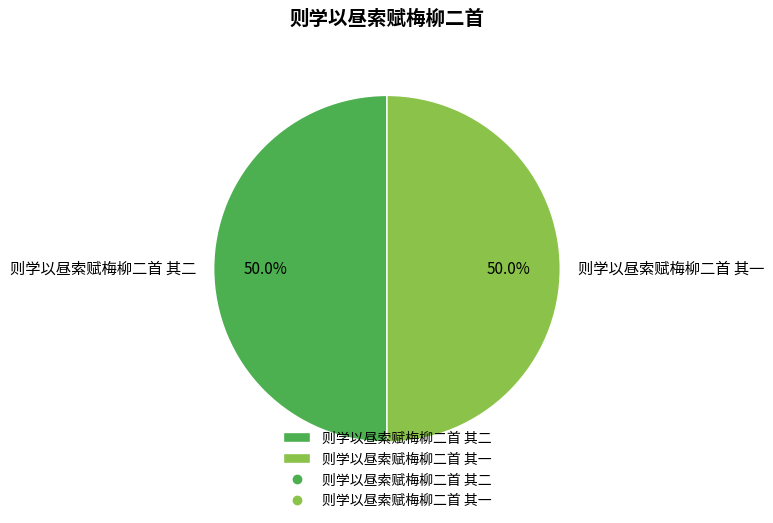

What is the ratio of the value at 则学以昼索赋梅柳二首 其二 to the value at 则学以昼索赋梅柳二首 其一?

1.0